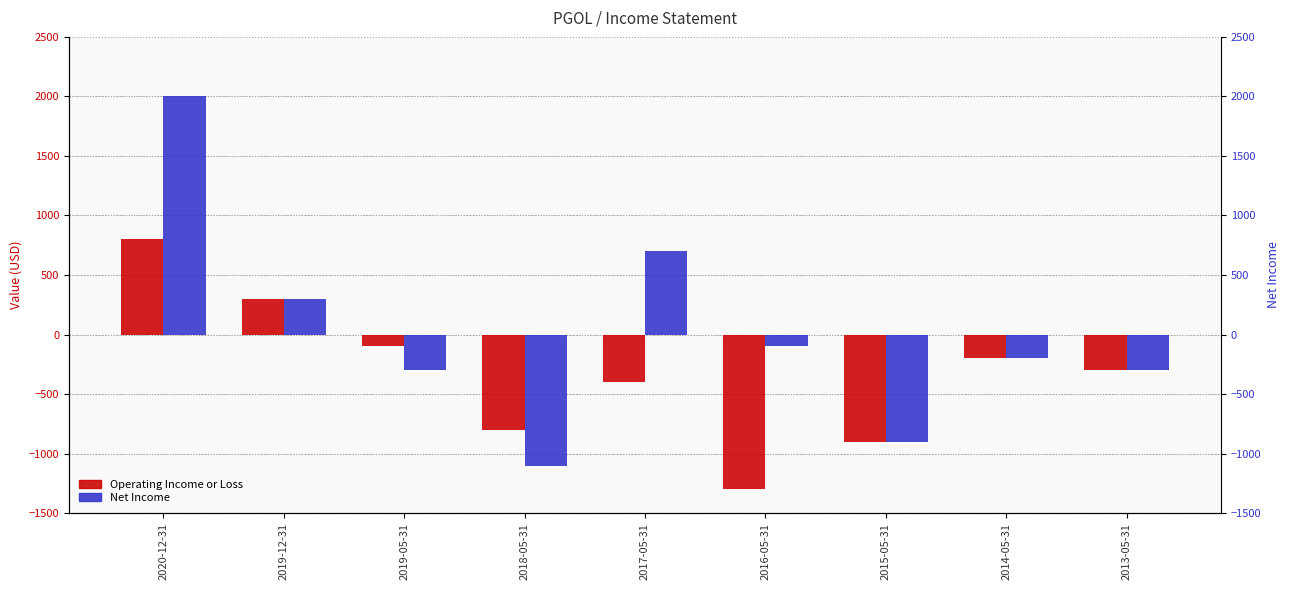

What is the label of the 2nd bar from the left?

2019-12-31